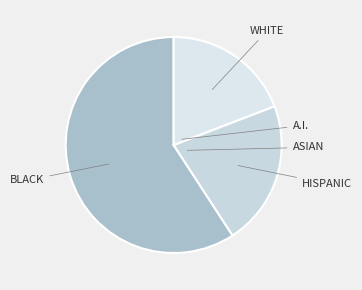

Is it true that HISPANIC is 7% of the pie?

False